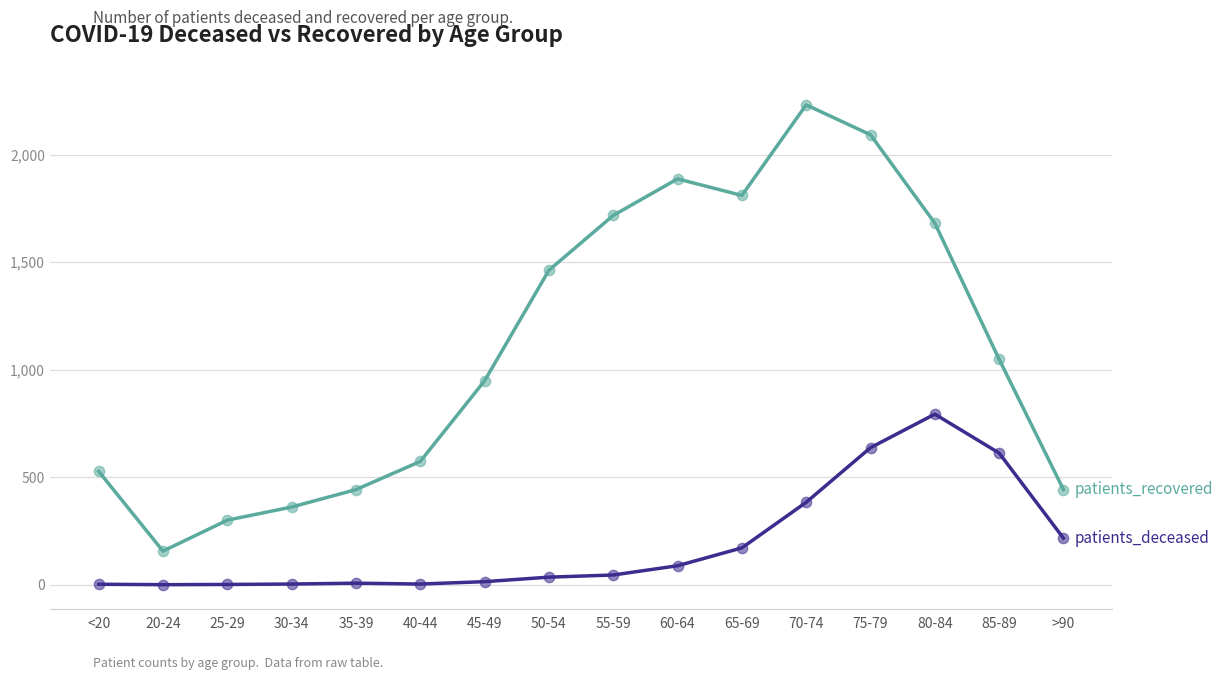

At which category is the sum across all series the highest?

75-79